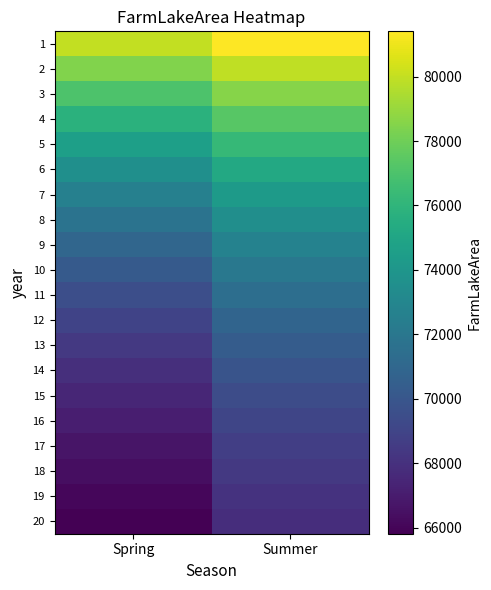

At how many categories does at least one series exceed 72591?

2